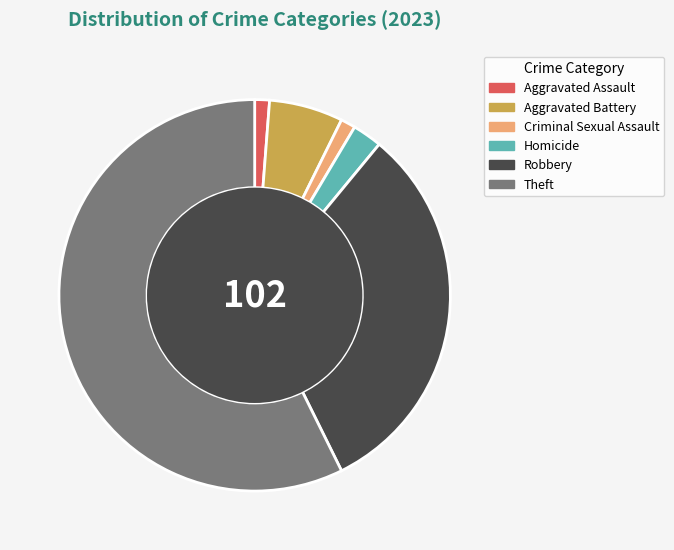

True or false: Aggravated Assault accounts for 11% of the total.

False